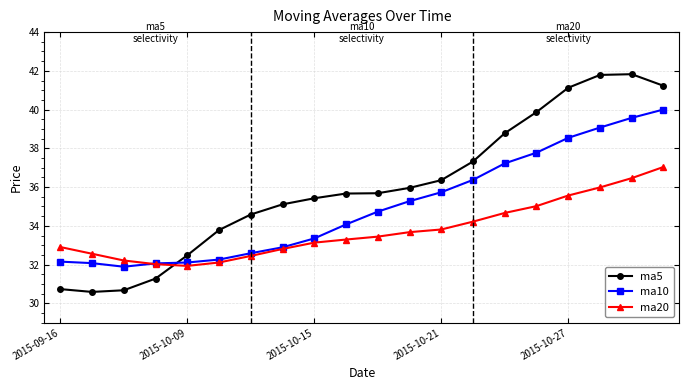

Which series has the largest range (max minus min)?

ma5